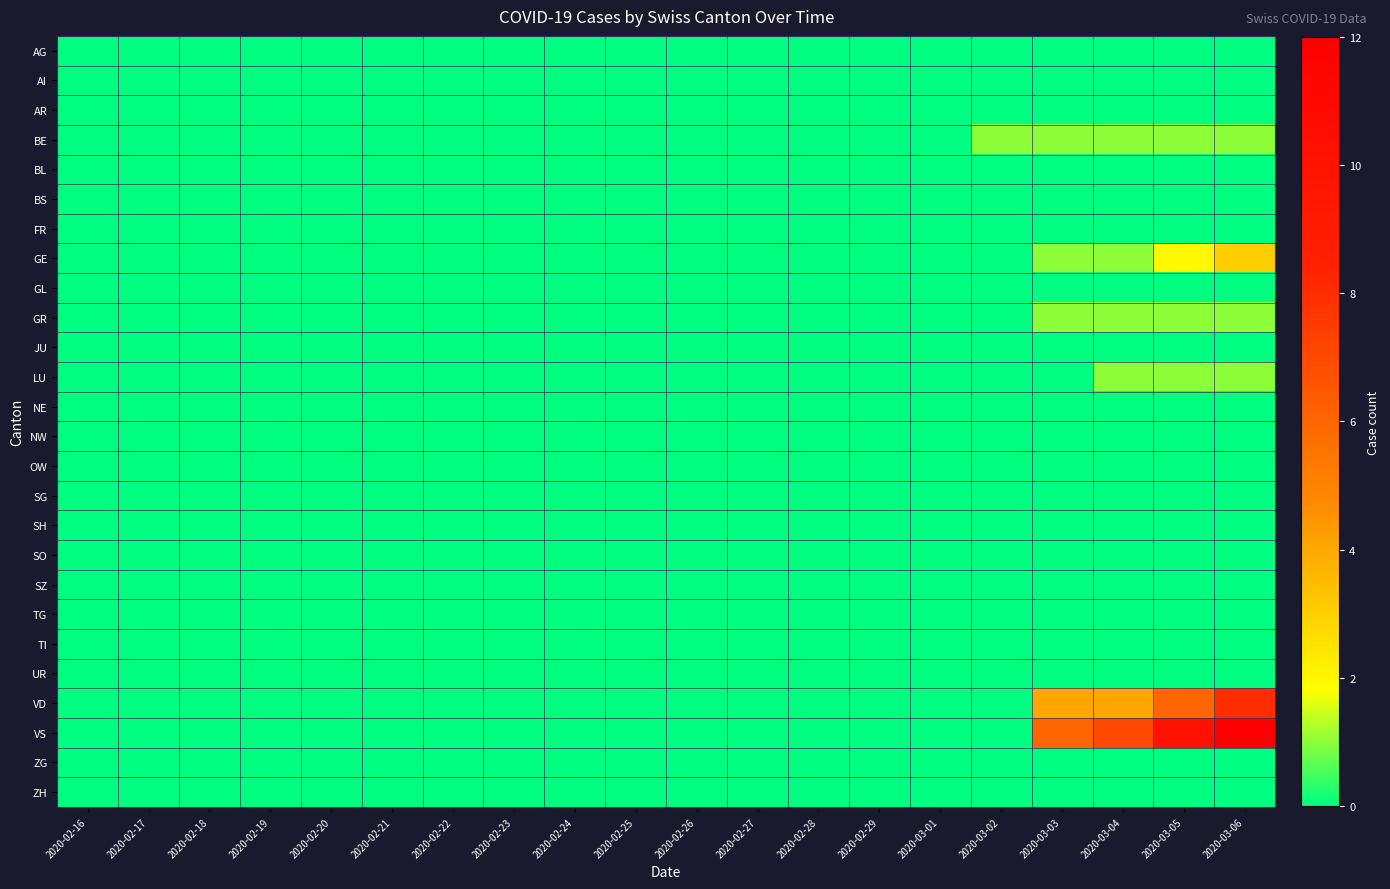

At which category does the chart reach its minimum across all series?

2020-02-16